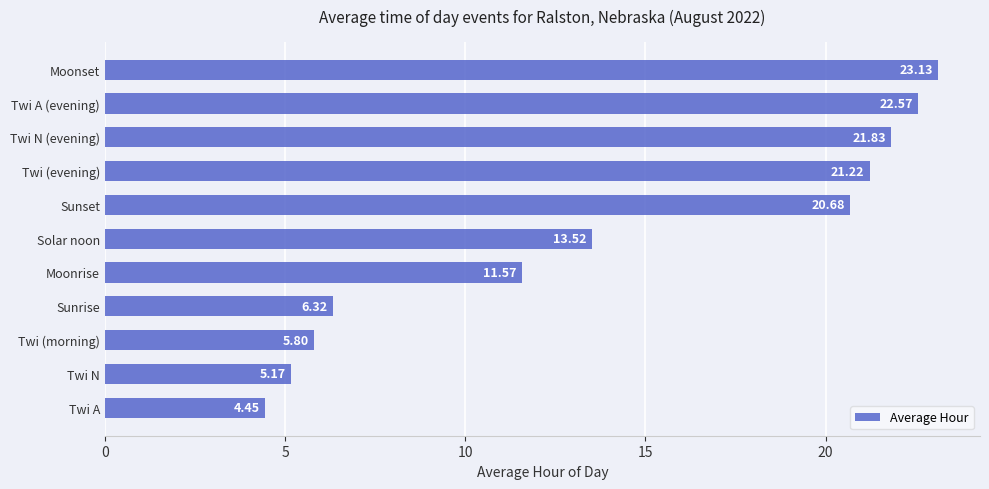

Approximately how many times larger is the value at Twi N (evening) compared to Sunset?

1.1